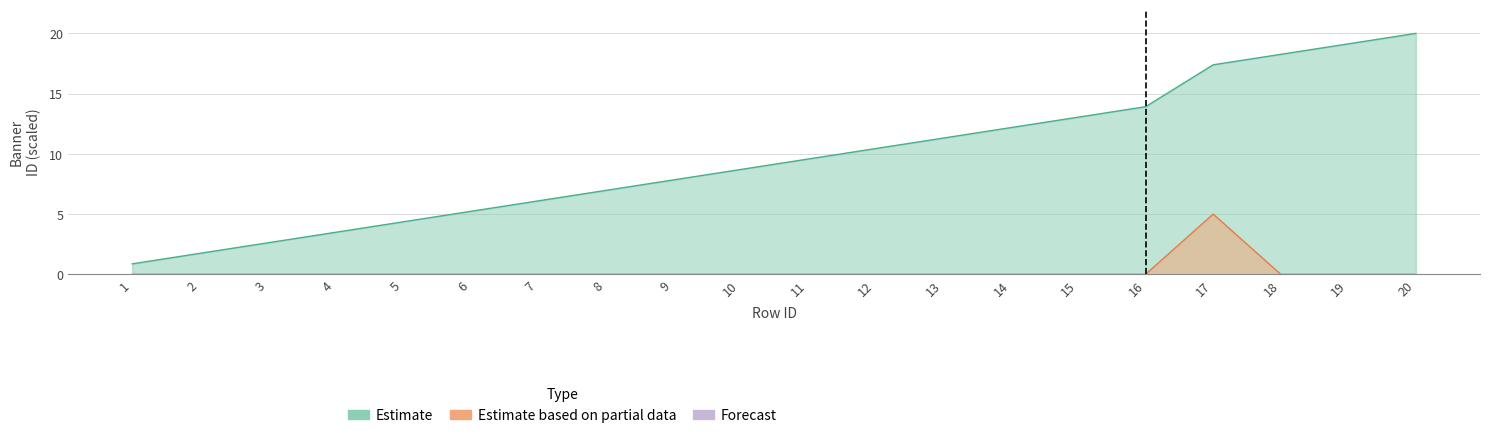

Reading left to right, what are all the values shown in this chart?

bannerID: 0.9	1.7	2.6	3.5	4.3	5.2	6.1	7.0	7.8	8.7	9.6	10.4	11.3	12.2	13.0	13.9	17.4	18.3	19.1	20.0
isOnOff: 0.0	0.0	0.0	0.0	0.0	0.0	0.0	0.0	0.0	0.0	0.0	0.0	0.0	0.0	0.0	0.0	5.0	0.0	0.0	0.0